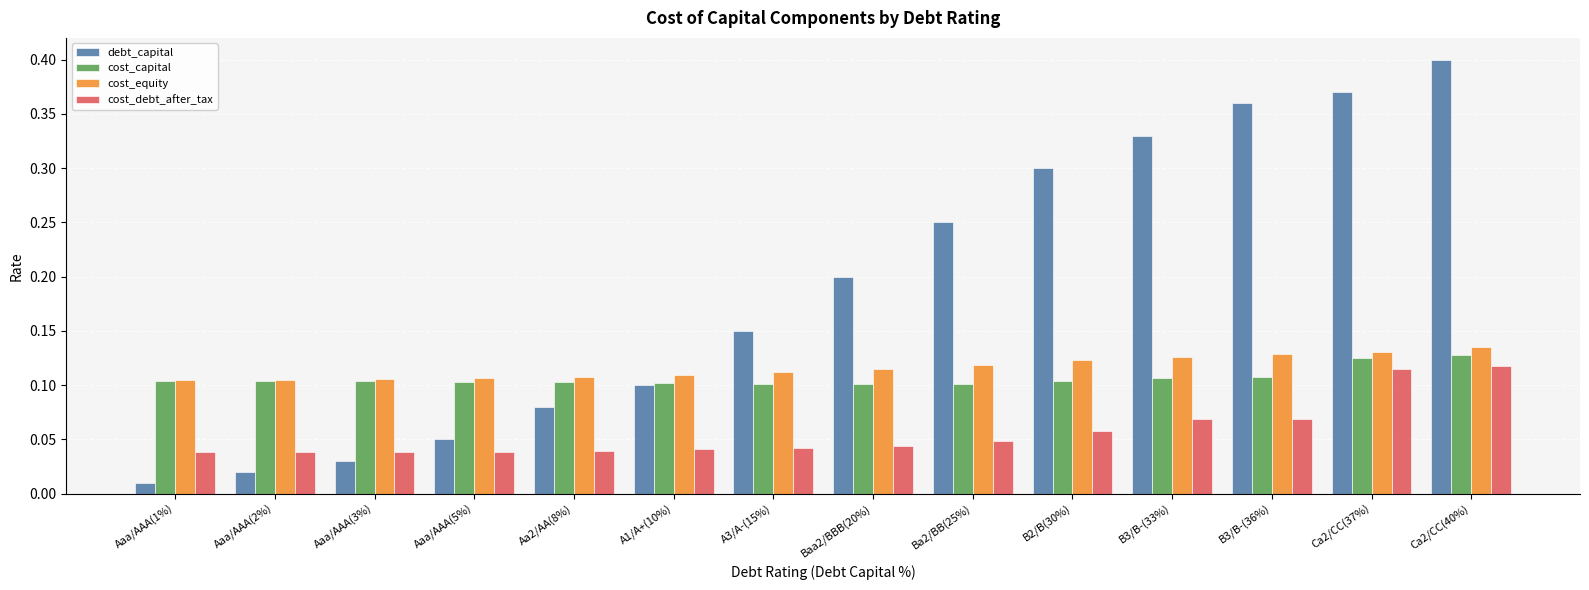

Which series changed the most between B3/B-(33%) and Ca2/CC(40%)?

debt_capital